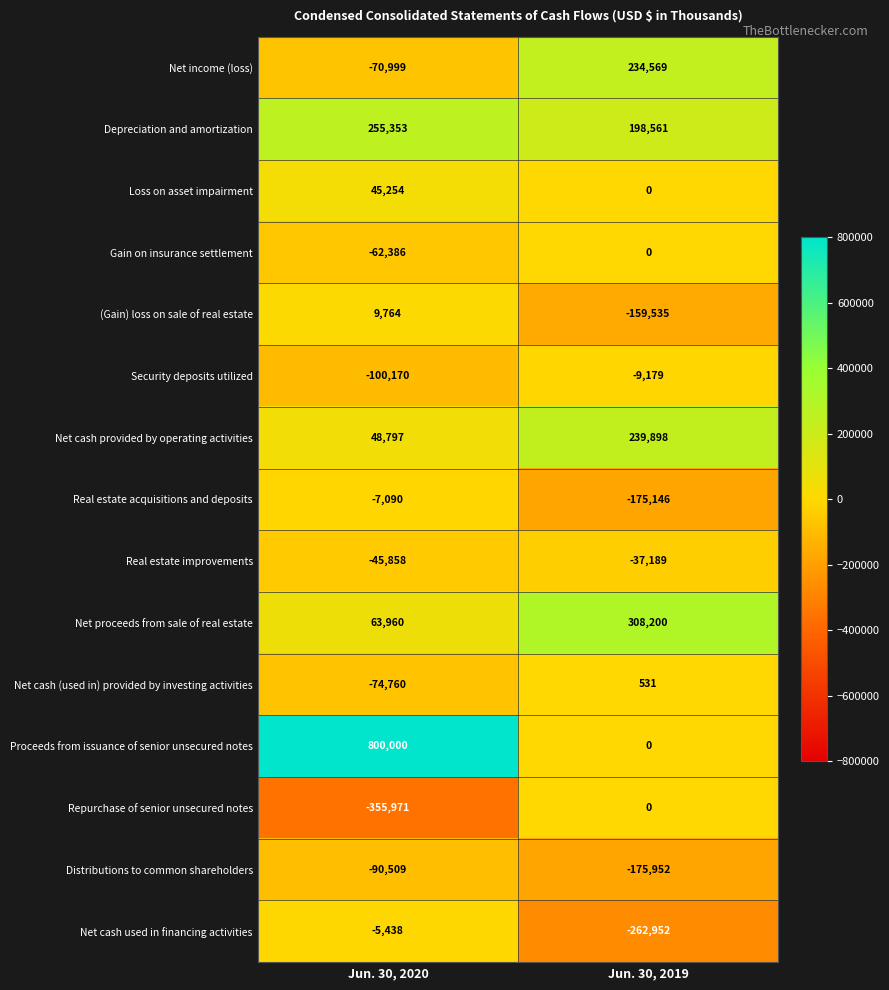

Which series has the widest spread of values?

Proceeds from issuance of senior unsecured notes